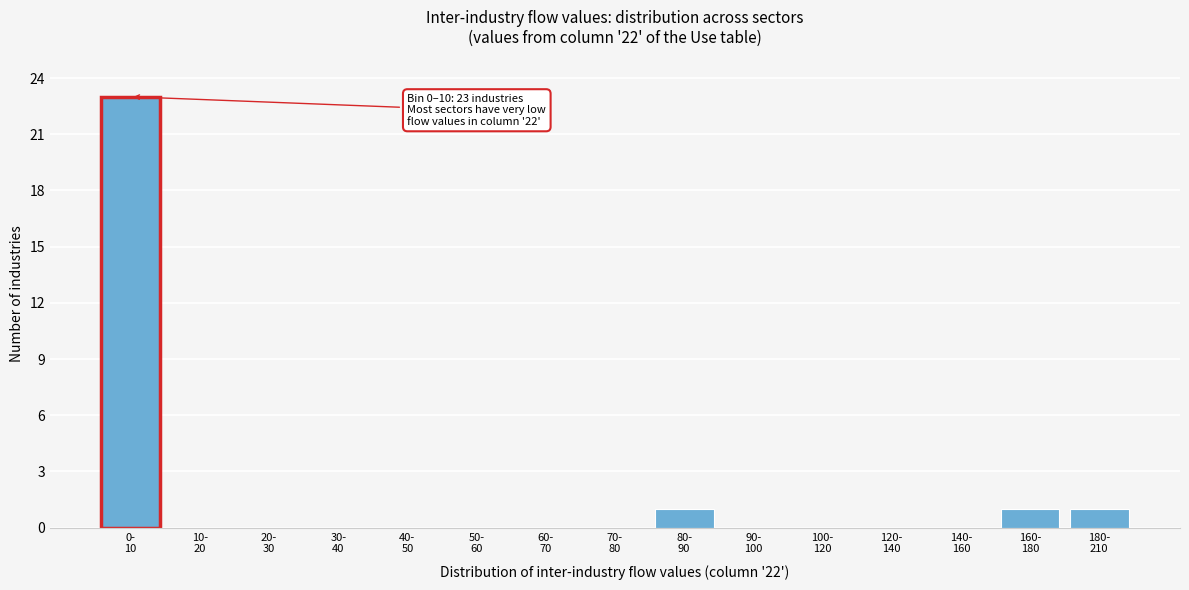

What is the sum of all values?

26